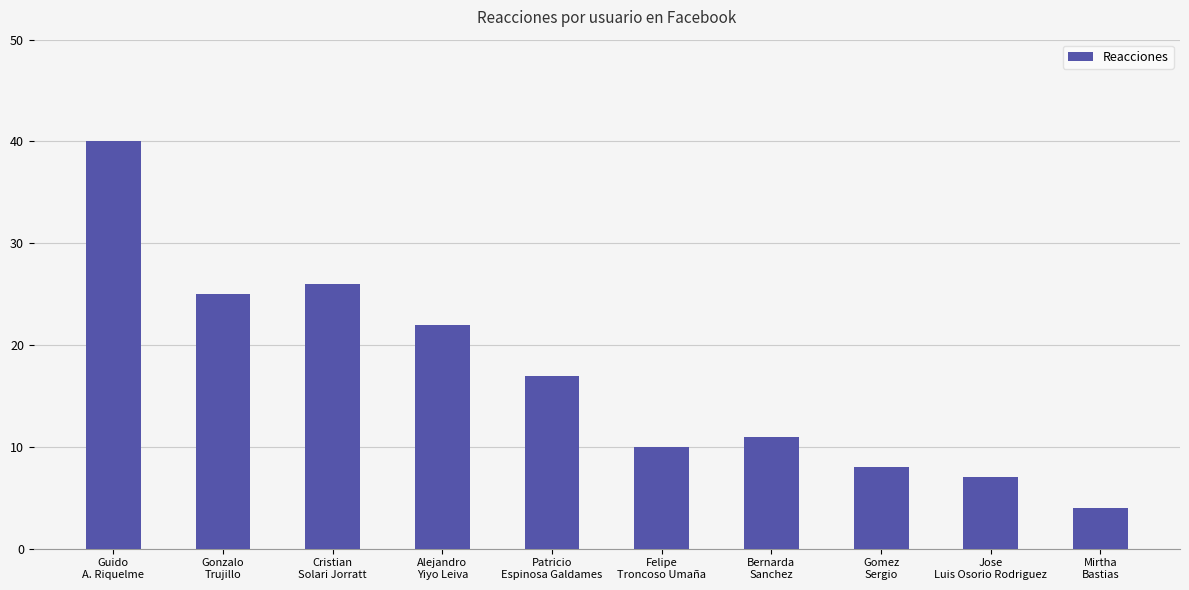

What is the change in value from Guido
A. Riquelme to Cristian
Solari Jorratt?

-14